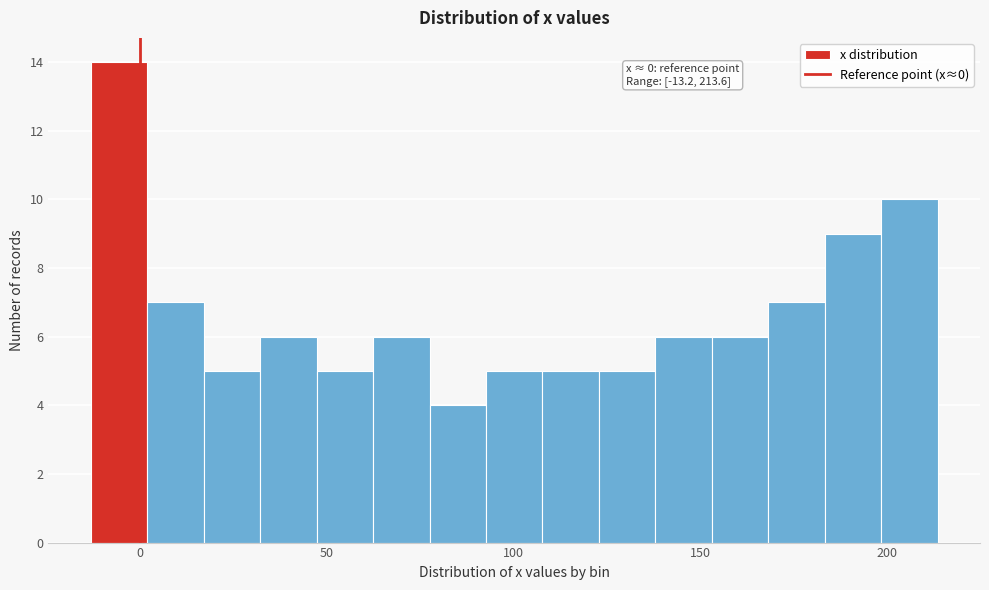

Around what value on the x-axis is the tallest bar? Give the approximate position of its centre, as read against the axis.

-5